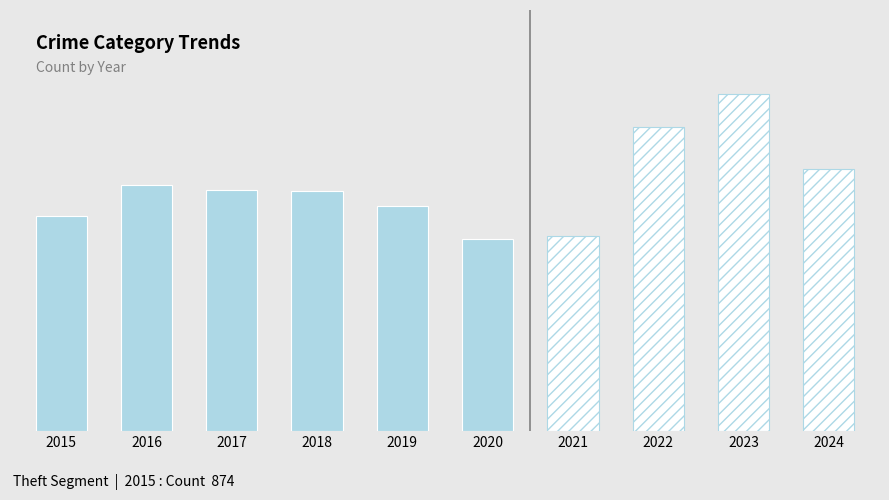

Which series has the largest total across all categories?

Theft